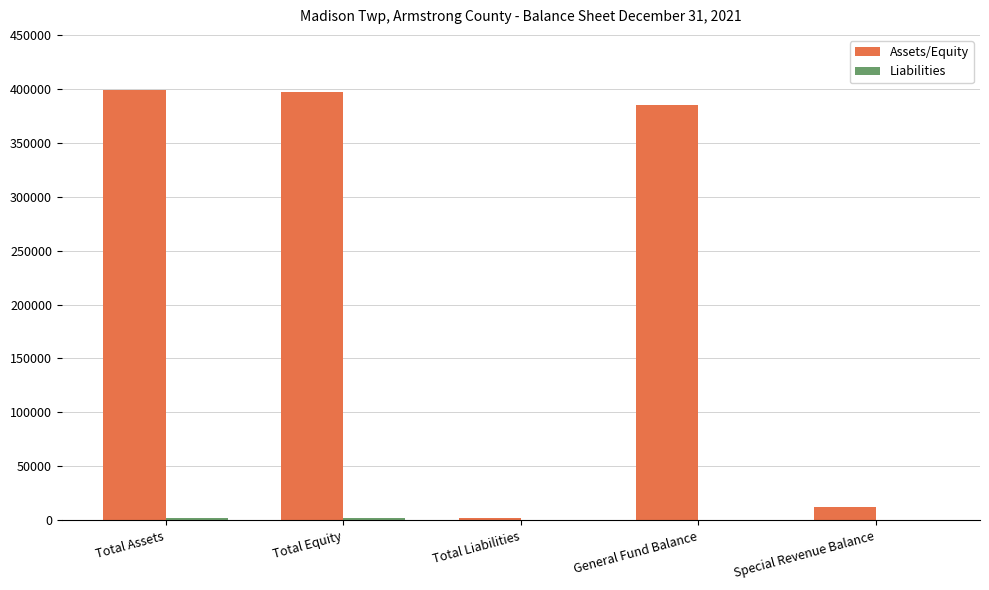

What is the sum of all Assets/Equity values?

1194542